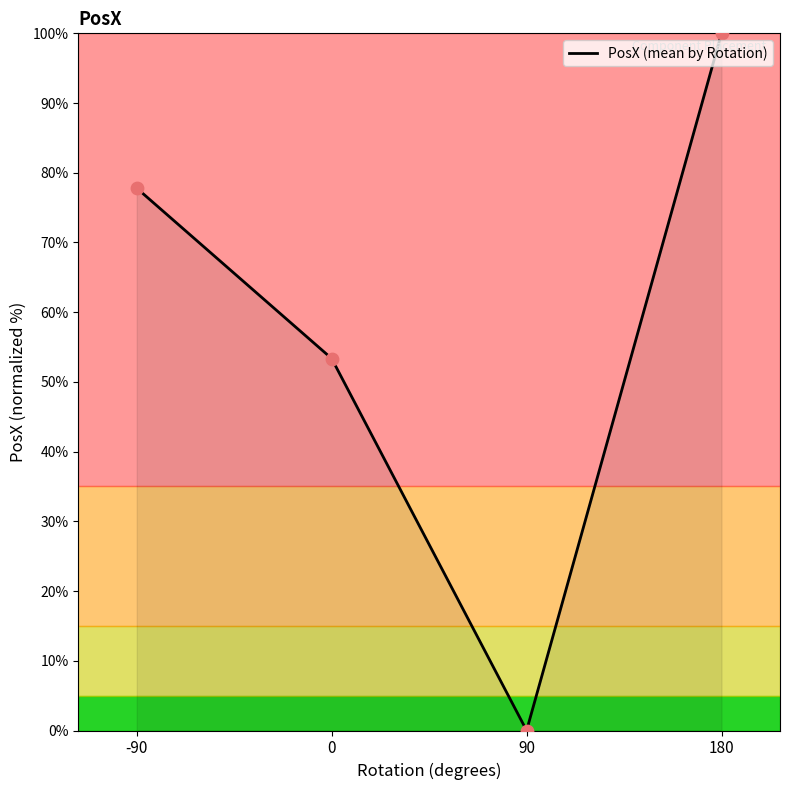

Approximately how many times larger is the value at 0 compared to -90?

0.7